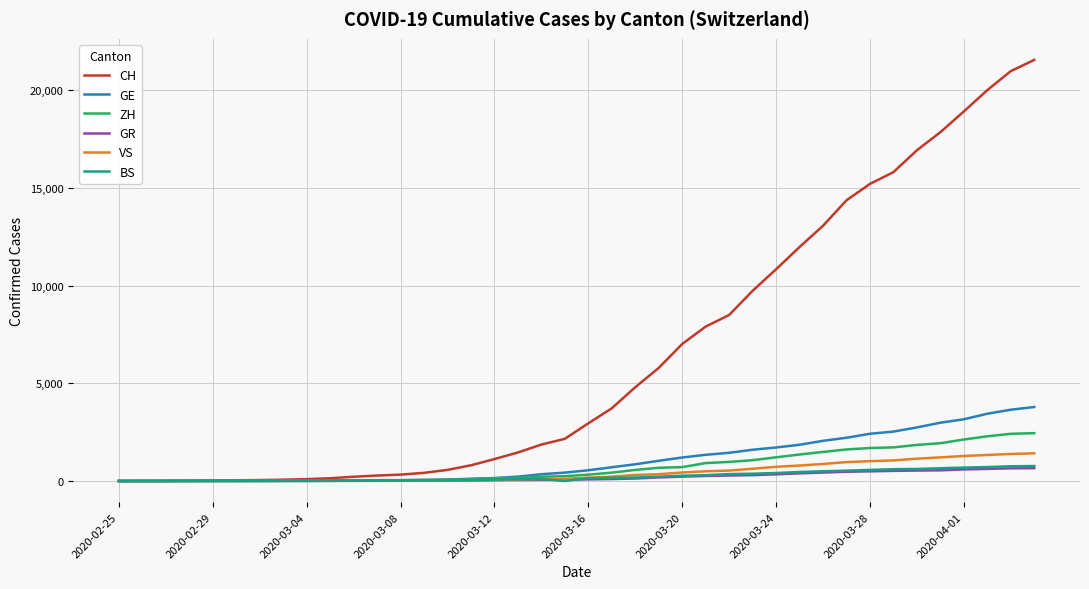

Which series has the largest total across all categories?

CH